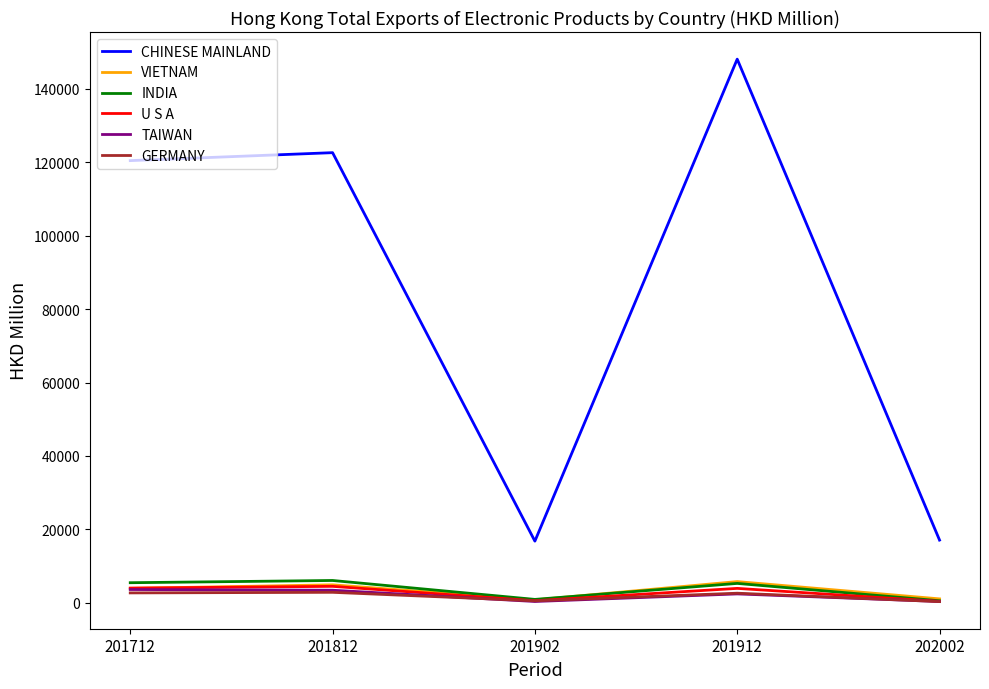

True or false: GERMANY and CHINESE MAINLAND intersect in this chart.

False